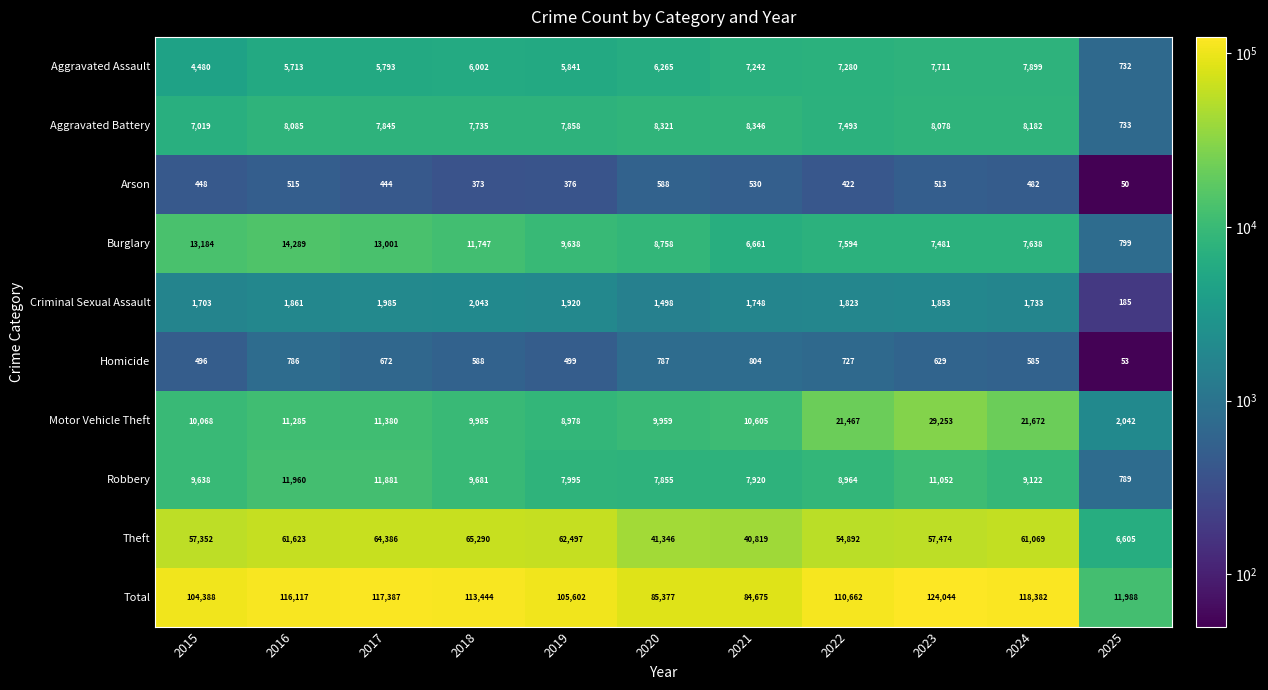

Rank the categories by Homicide value from highest to lowest.

2021, 2020, 2016, 2022, 2017, 2023, 2018, 2024, 2019, 2015, 2025